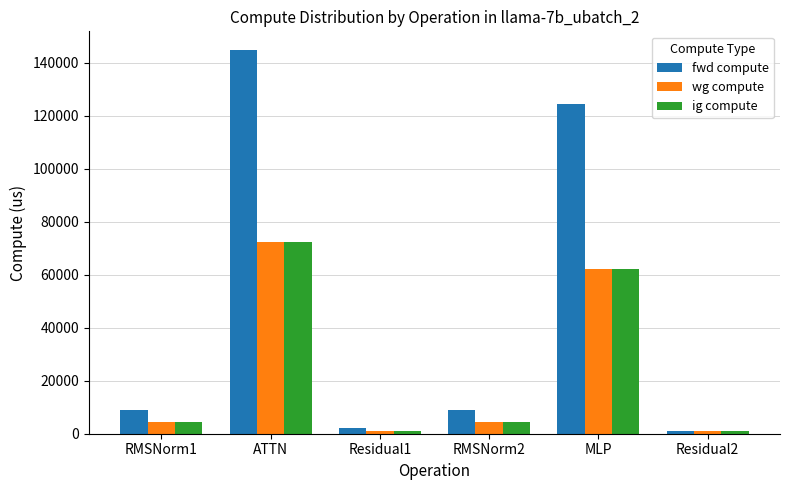

What is the minimum value for fwd compute?

1009.2